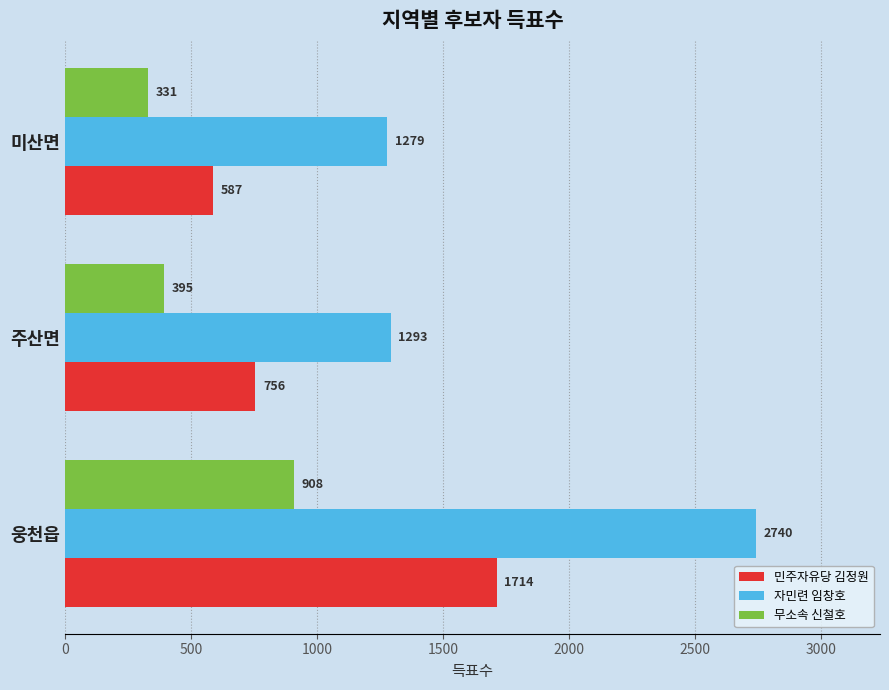

At which label is 무소속 신철호 closest to 619?

주산면